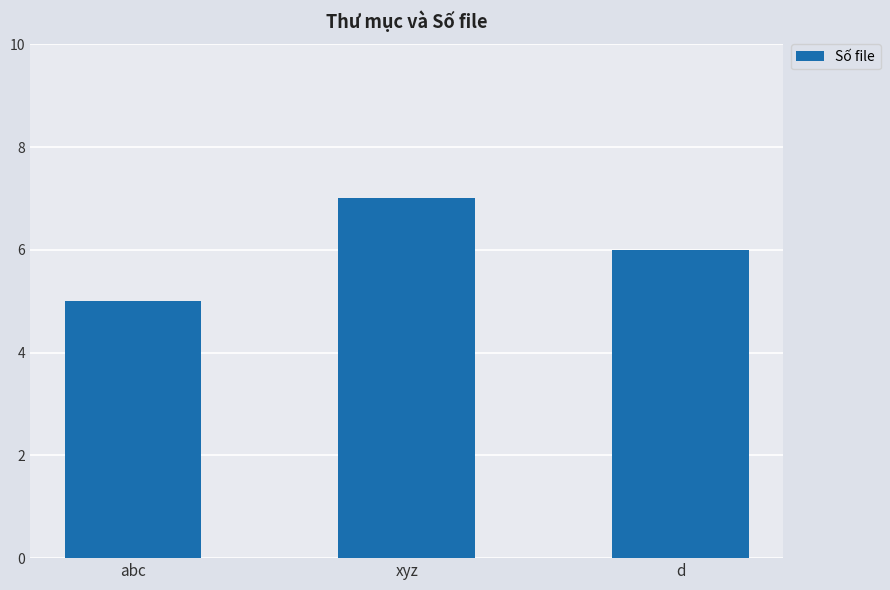

What is the ratio of the value at abc to the value at d?

0.8